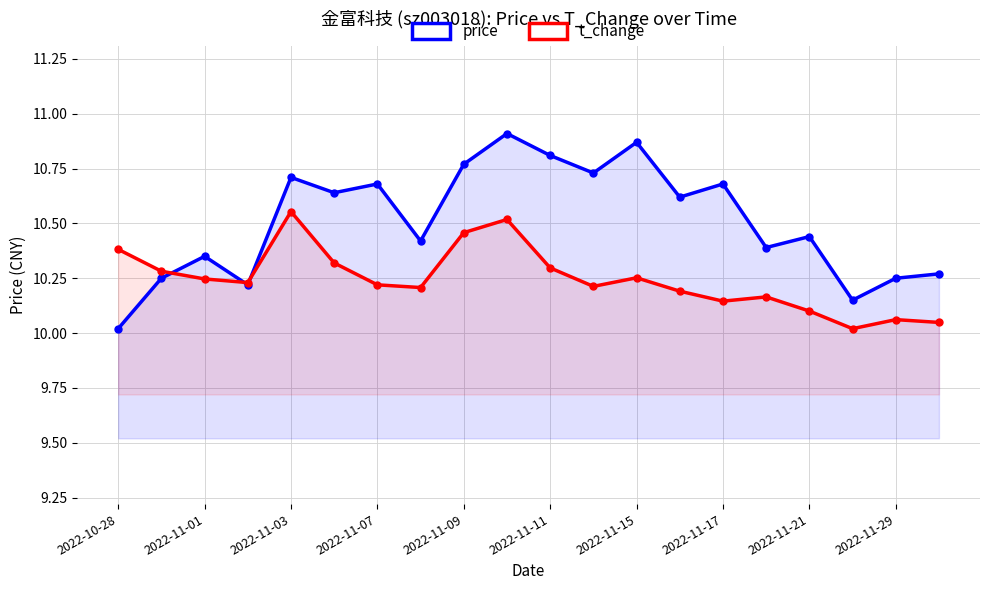

Which series changed the most between 2022-11-11 and 19?

price